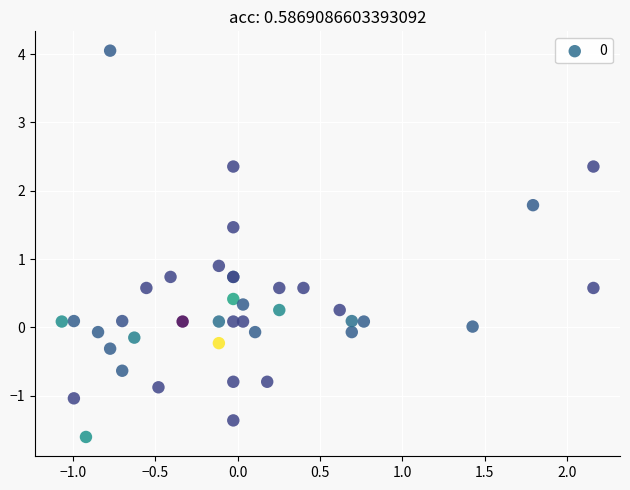

What Y value in the scatter plot is closest to 1?

0.9